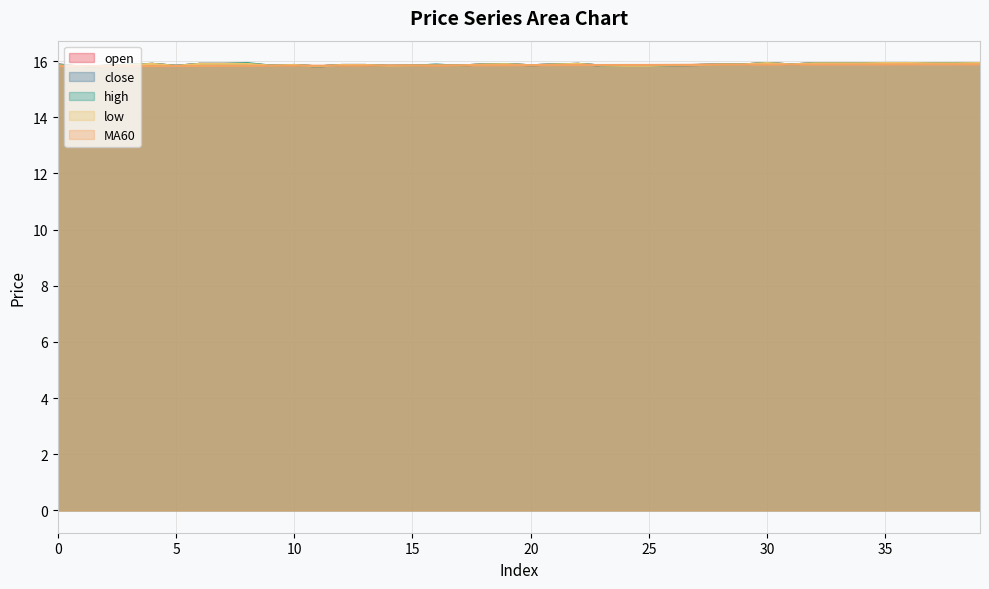

How many interior local peaks does the low series have?

5